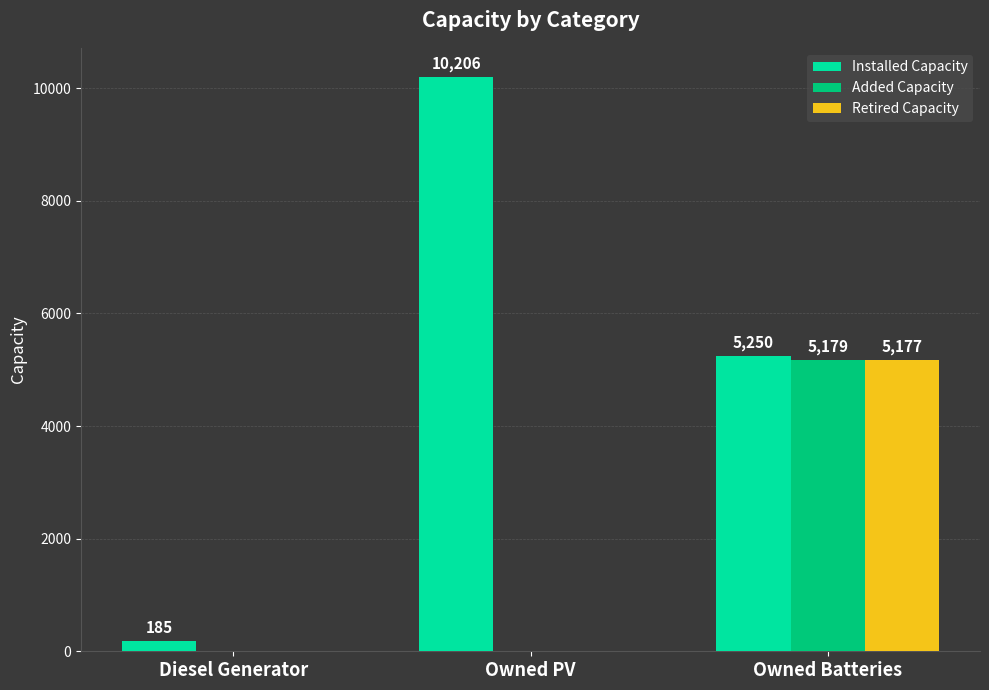

What is the sum of all Installed Capacity values?

15641